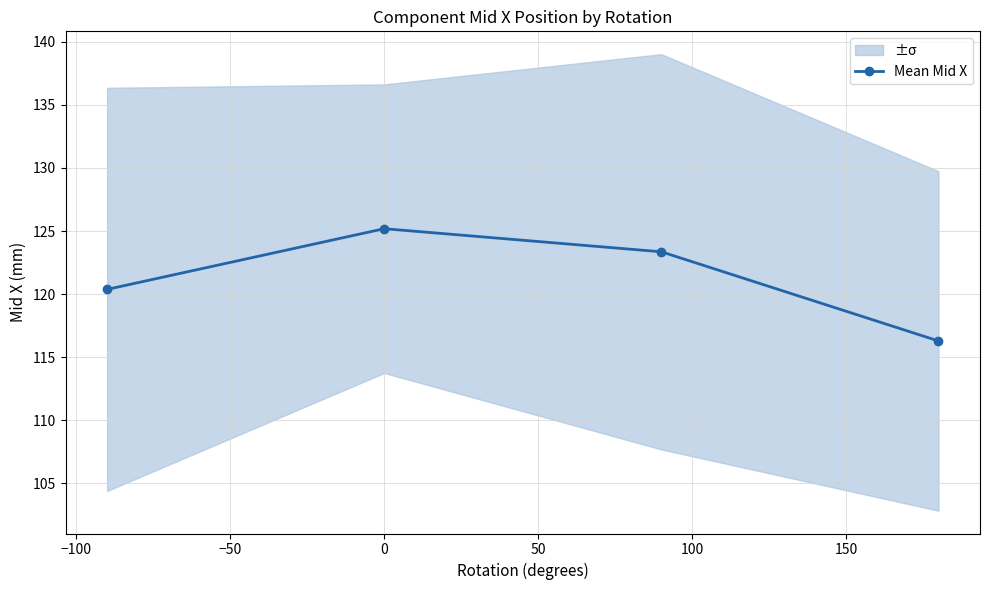

Does the chart display data point markers on the line(s)?

Yes